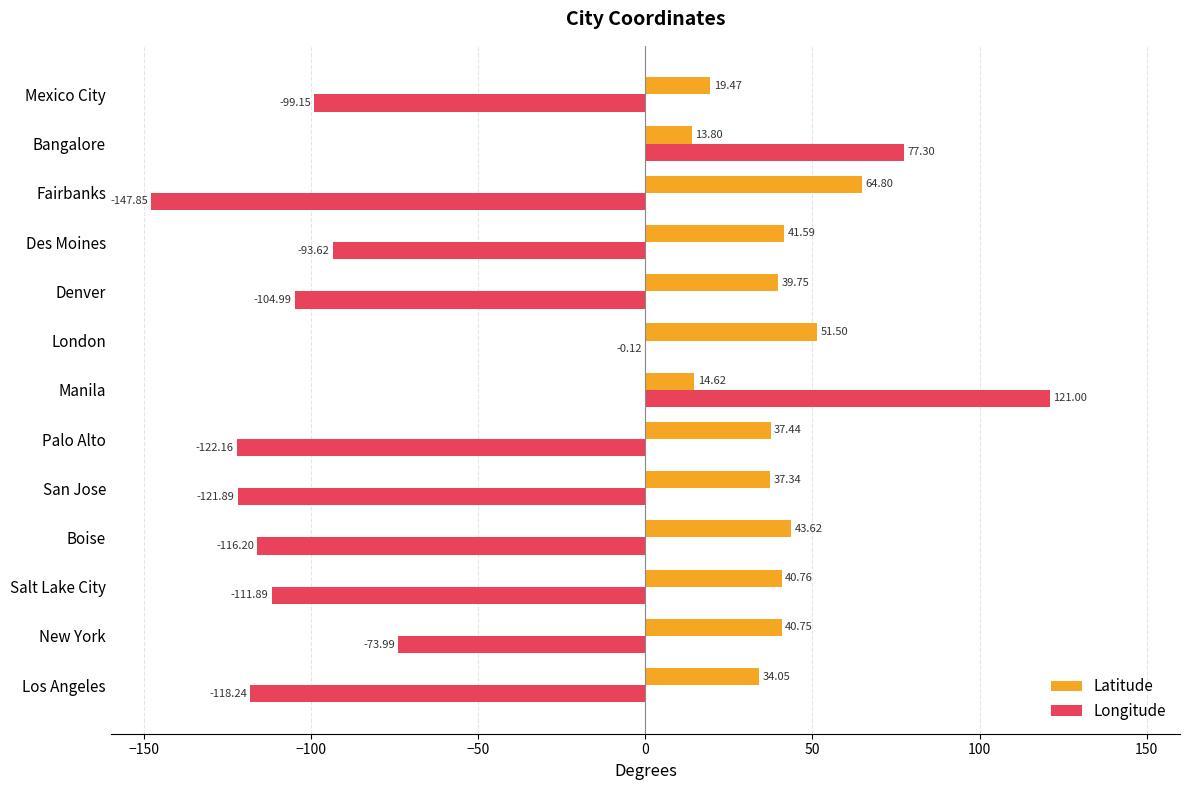

Which series changed the most between Los Angeles and New York?

Longitude